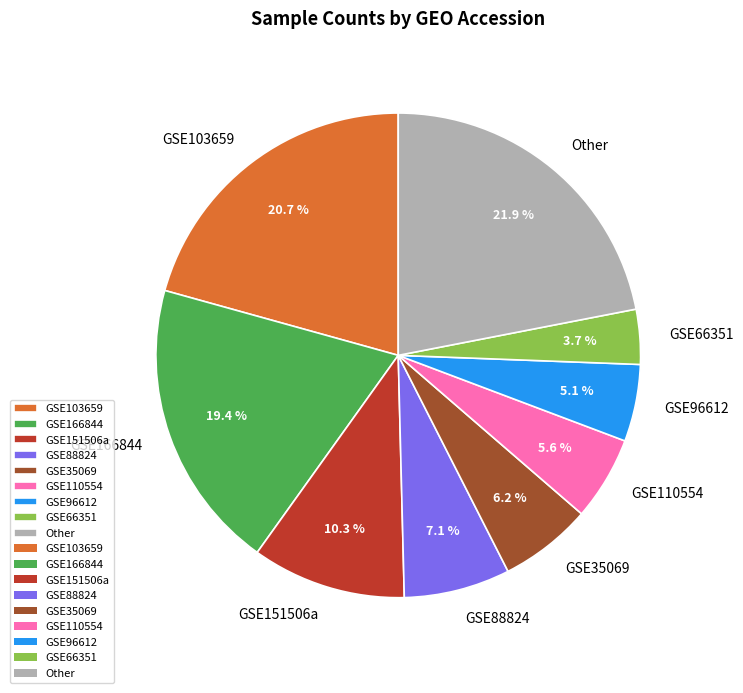

To the nearest percent, what portion does GSE103659 represent?

21%